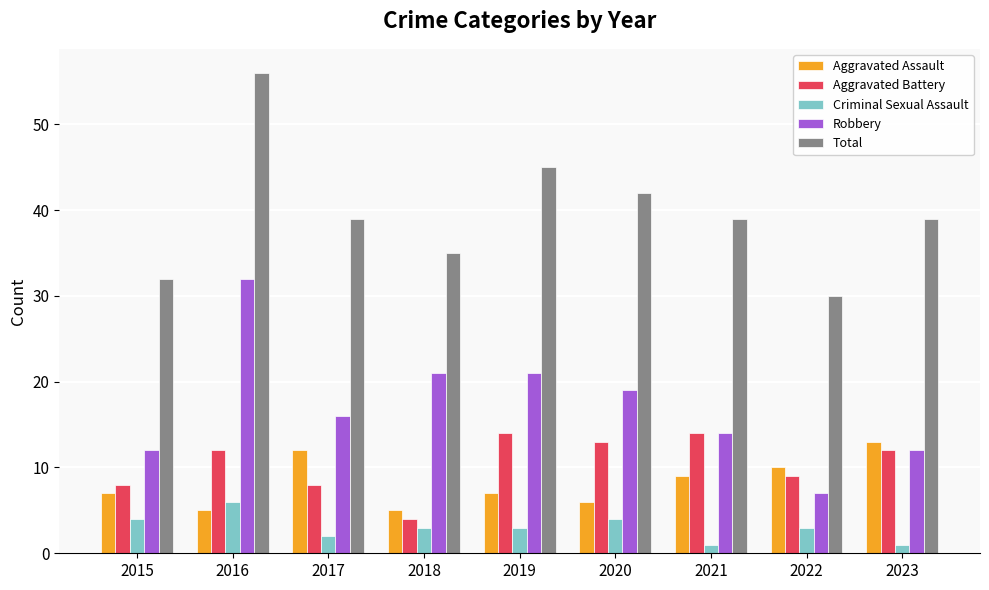

What is the greatest value displayed?

56